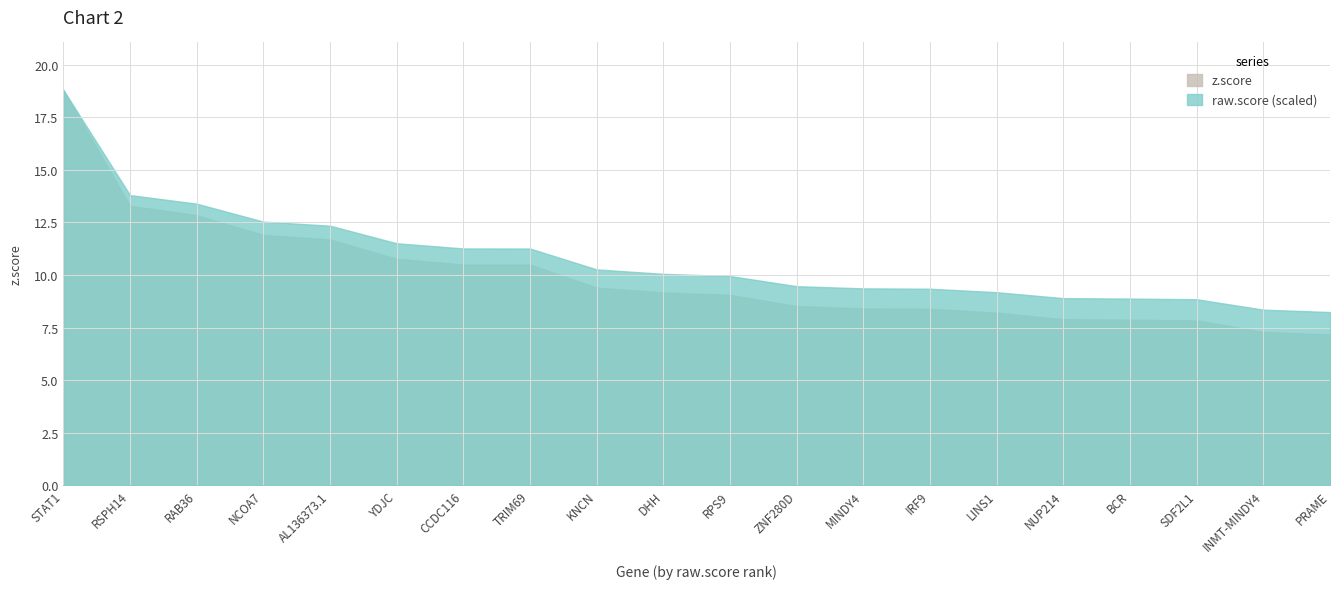

Reading left to right, list all the values displayed in this chart.

z.score: STAT1=18.8	RSPH14=13.3	RAB36=12.8	NCOA7=11.9	AL136373.1=11.7	YDJC=10.8	CCDC116=10.5	TRIM69=10.5	KNCN=9.4	DHH=9.2	RPS9=9.1	ZNF280D=8.5	MINDY4=8.4	IRF9=8.4	LINS1=8.2	NUP214=7.9	BCR=7.9	SDF2L1=7.8	INMT-MINDY4=7.3	PRAME=7.2
raw.score: STAT1=1.4	RSPH14=1.0	RAB36=1.0	NCOA7=0.9	AL136373.1=0.9	YDJC=0.8	CCDC116=0.8	TRIM69=0.8	KNCN=0.7	DHH=0.7	RPS9=0.7	ZNF280D=0.7	MINDY4=0.7	IRF9=0.7	LINS1=0.7	NUP214=0.6	BCR=0.6	SDF2L1=0.6	INMT-MINDY4=0.6	PRAME=0.6